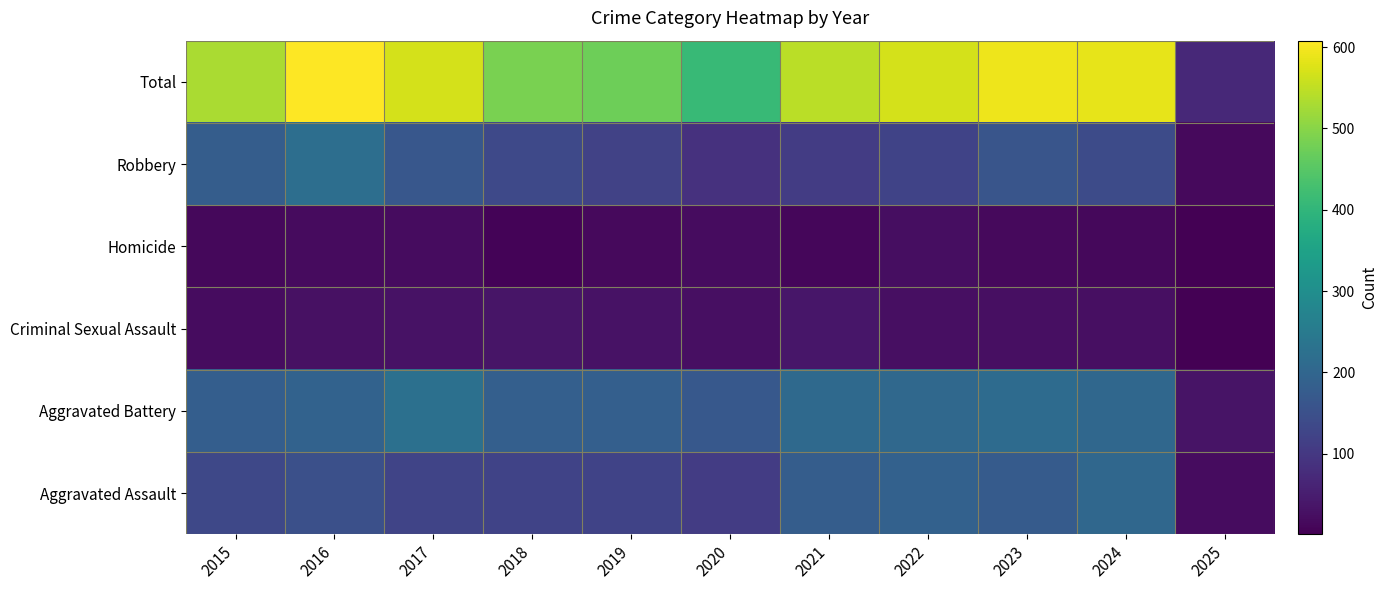

What is the smallest value displayed?

1